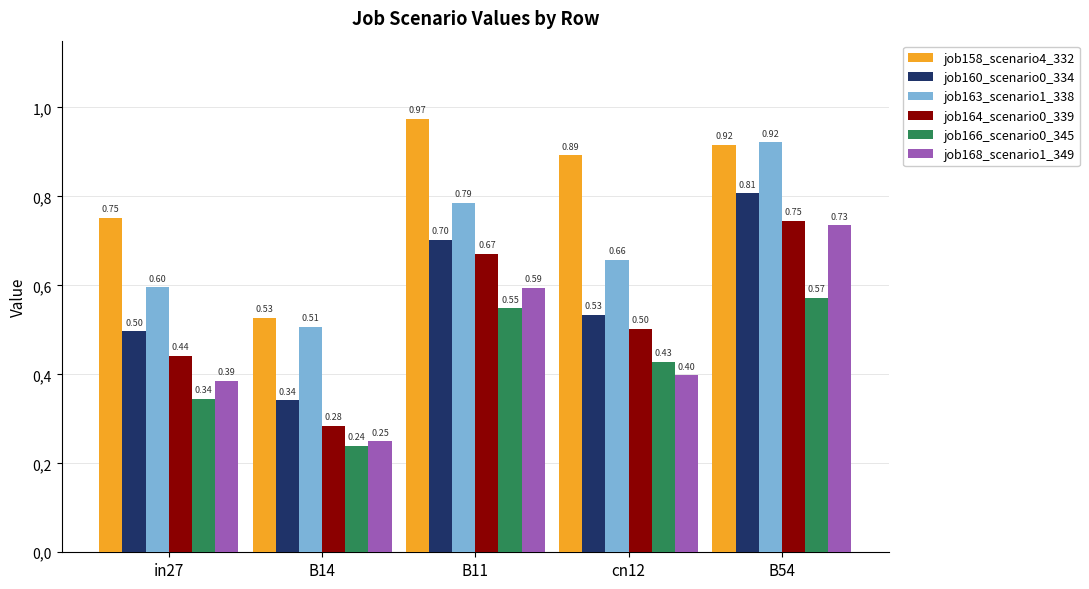

Which series has the largest total across all categories?

job158_scenario4_332